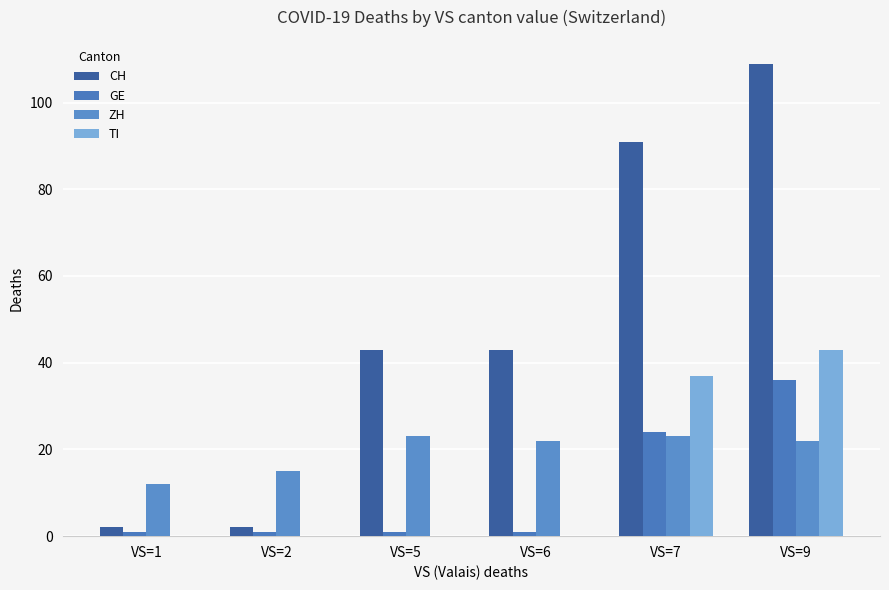

What is the total value across all series at VS=1?

15